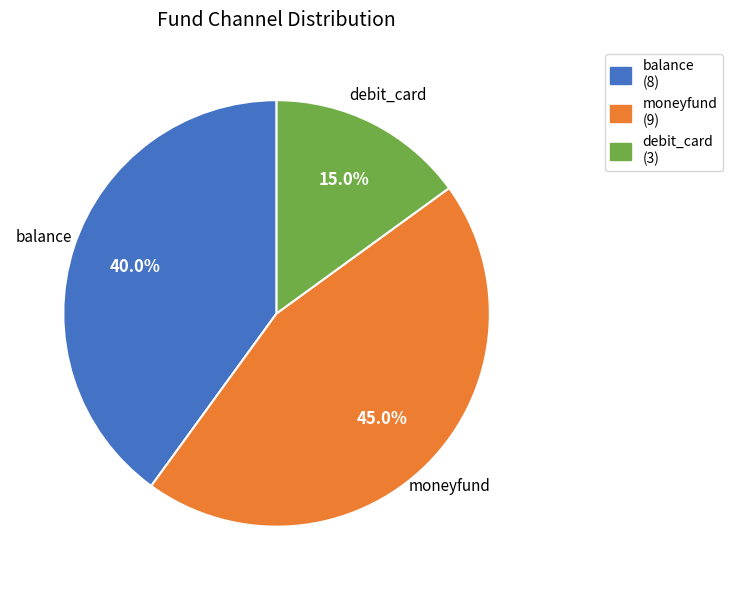

Is it true that balance is 40% of the pie?

True